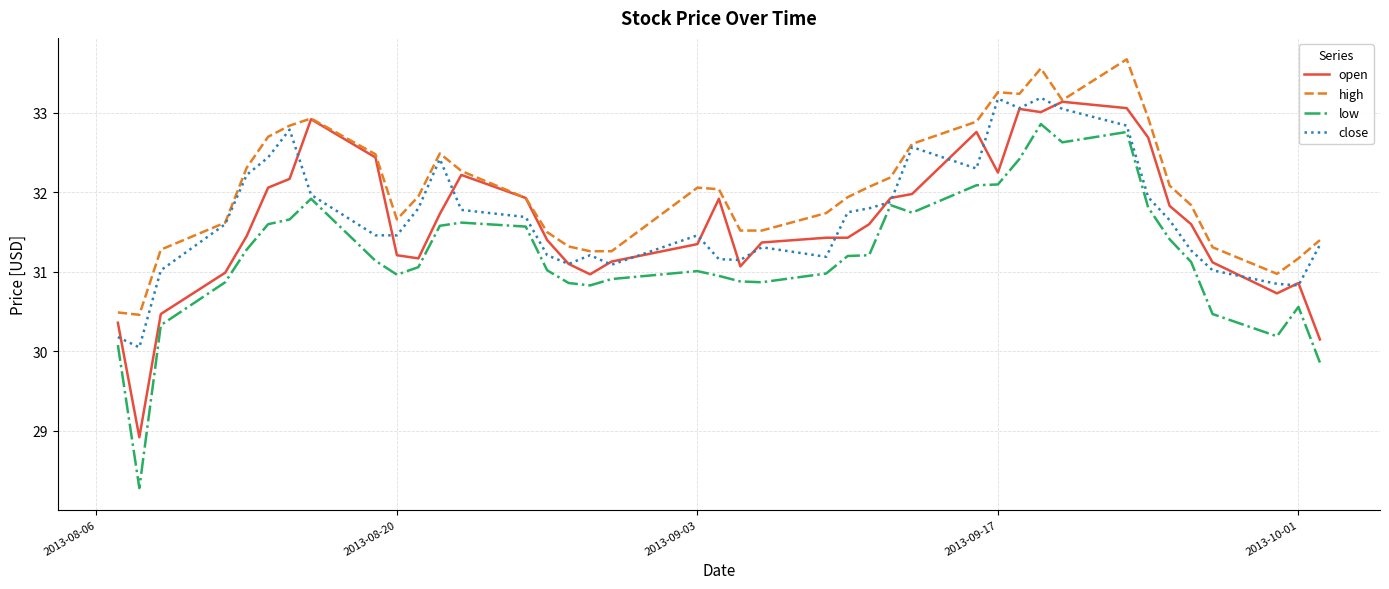

What is the highest value of the close series?

33.2